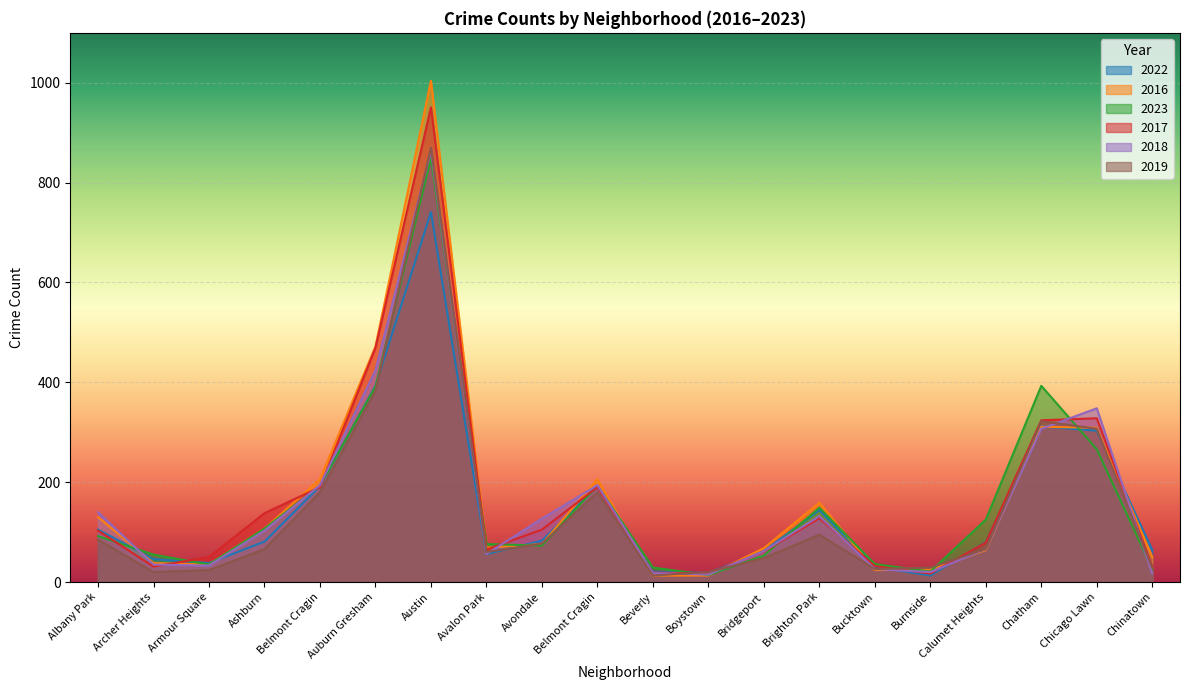

The value of 2018 at Boystown is 15. True or false?

True